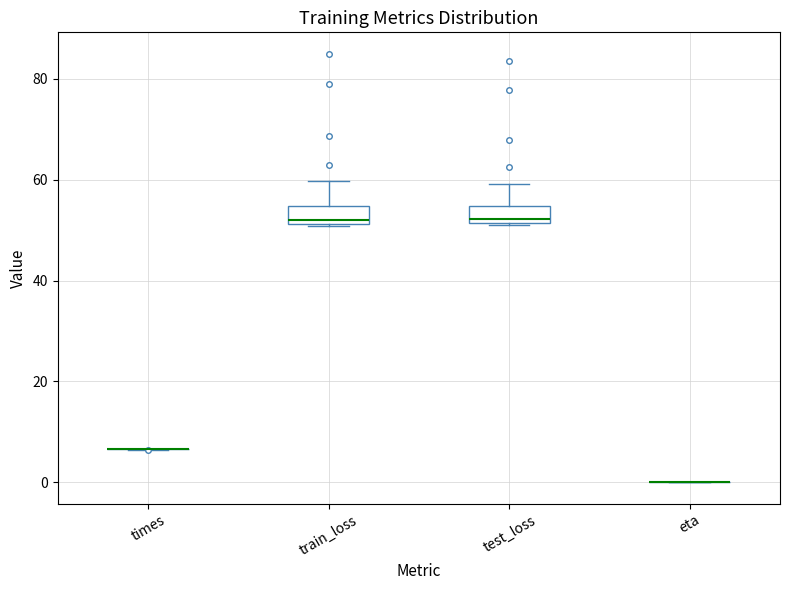

Reading left to right, transcribe this box plot: for each box, give where its median line is, the range the box spans, and where its two whiskers end, as read against the y-axis. The values are not printed on the chart, so give them approximately, as read against the axis.

times: box collapsed to a line at 6, whiskers 6 to 6
train_loss: median 52 (just above the box's lower edge), box 52 to 54, whiskers 50 to 60
test_loss: median 52 (just above the box's lower edge), box 52 to 54, whiskers 52 to 60
eta: box collapsed to a line at 0, whiskers 0 to 0